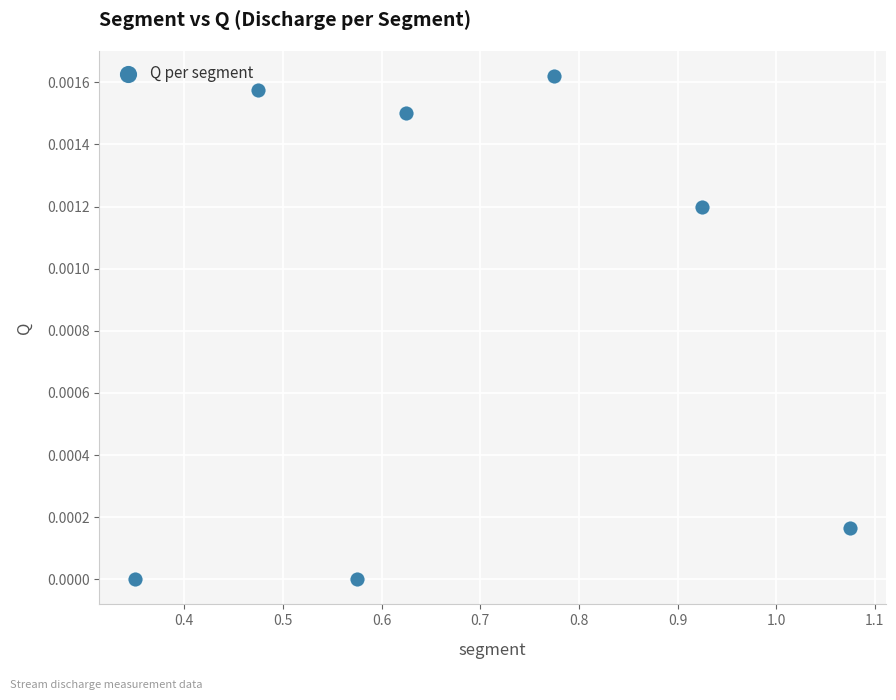

What is the range of X values (max minus min)?

0.7